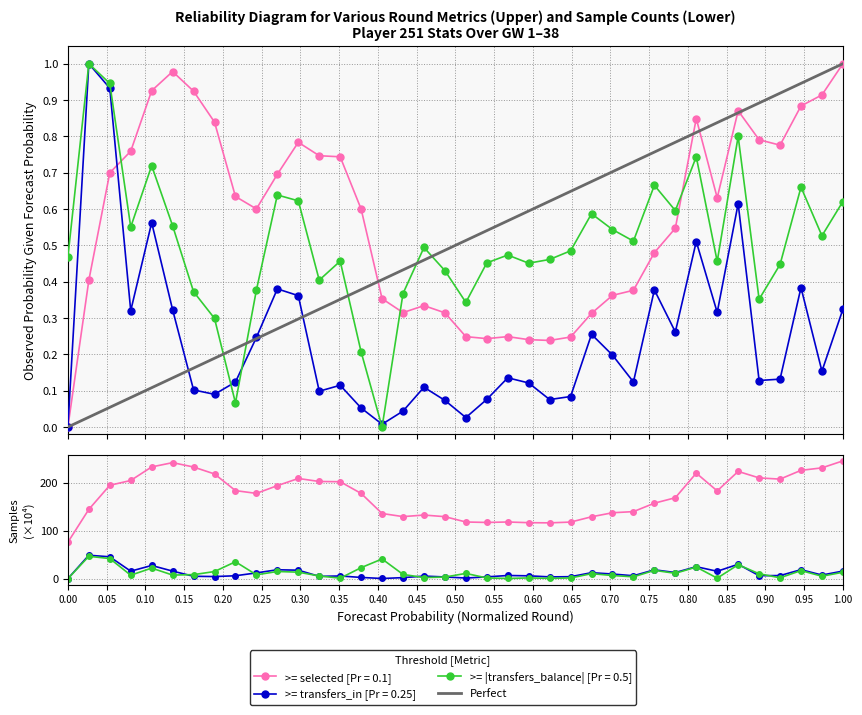

At how many categories does at least one series exceed 5?

38